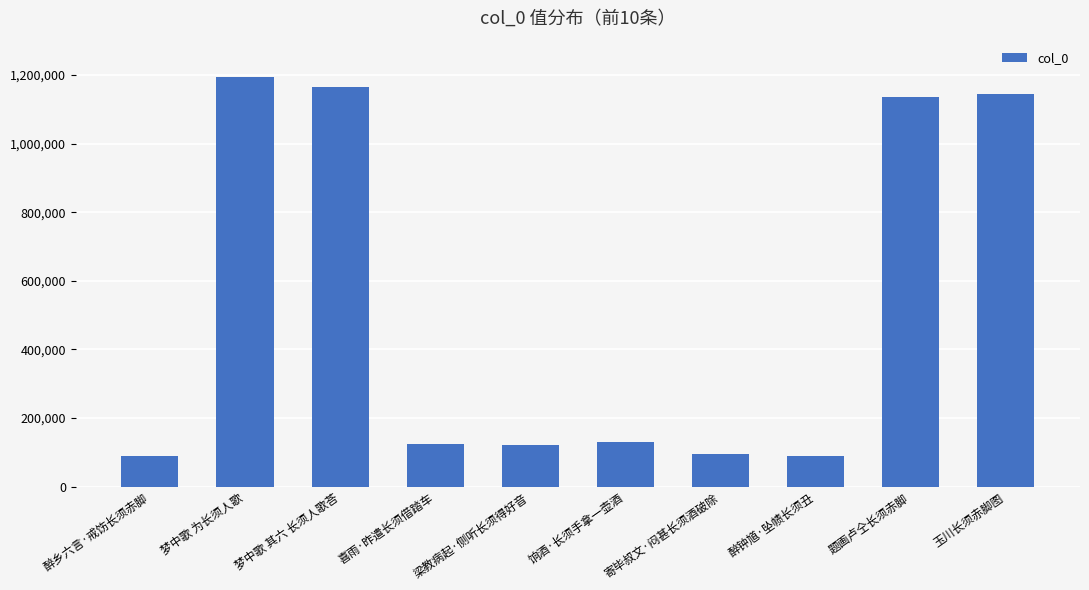

Which has a higher value, 寄毕叔文·闷甚长须酒破除 or 玉川长须赤脚图?

玉川长须赤脚图